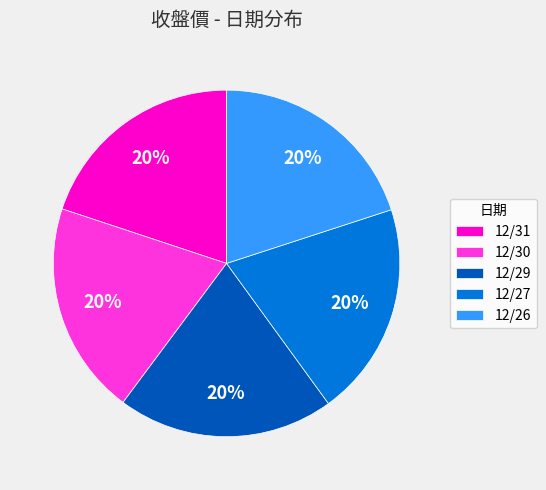

Is the sum of 12/26 and 12/30 greater than half?

No